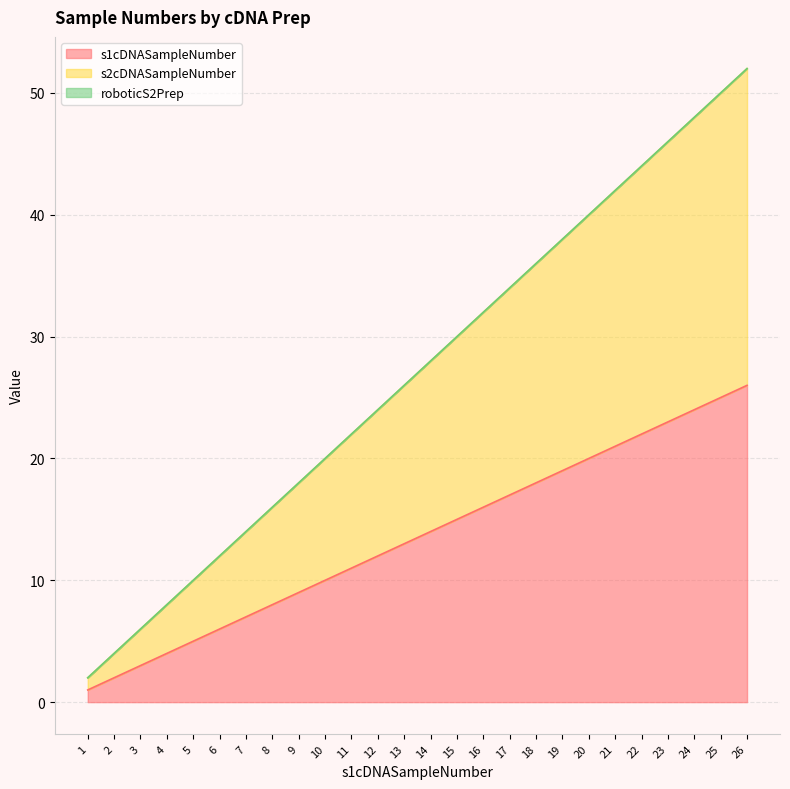

Reading right to left, extract all data points from this chart.

s1cDNASampleNumber: 26=26	25=25	24=24	23=23	22=22	21=21	20=20	19=19	18=18	17=17	16=16	15=15	14=14	13=13	12=12	11=11	10=10	9=9	8=8	7=7	6=6	5=5	4=4	3=3	2=2	1=1
s2cDNASampleNumber: 26=52	25=50	24=48	23=46	22=44	21=42	20=40	19=38	18=36	17=34	16=32	15=30	14=28	13=26	12=24	11=22	10=20	9=18	8=16	7=14	6=12	5=10	4=8	3=6	2=4	1=2